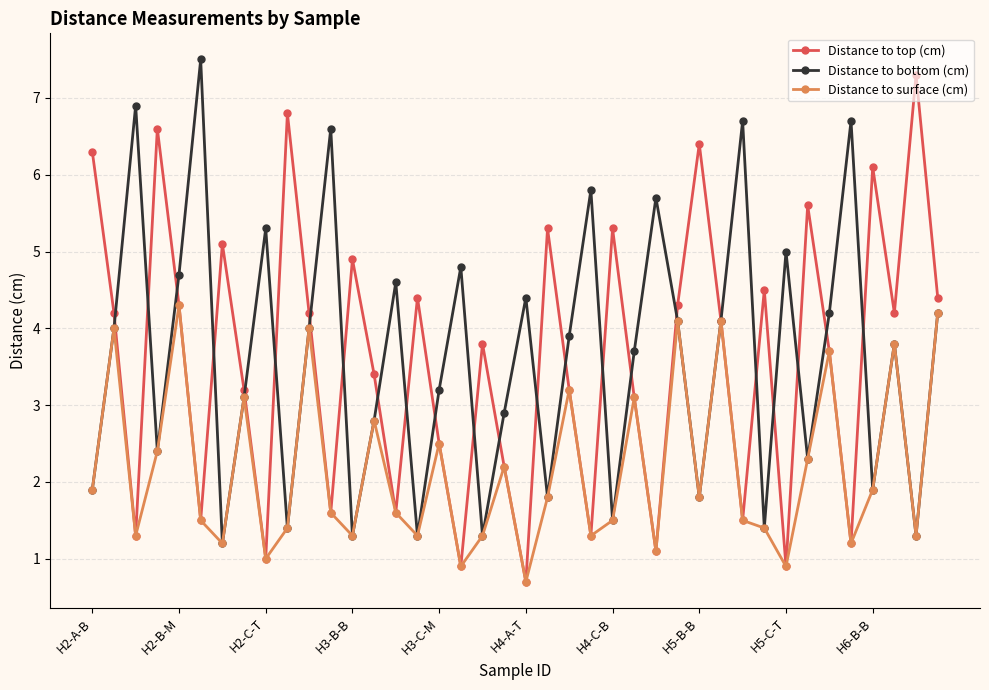

True or false: Distance to top (cm) has more than 2 interior local peaks.

True